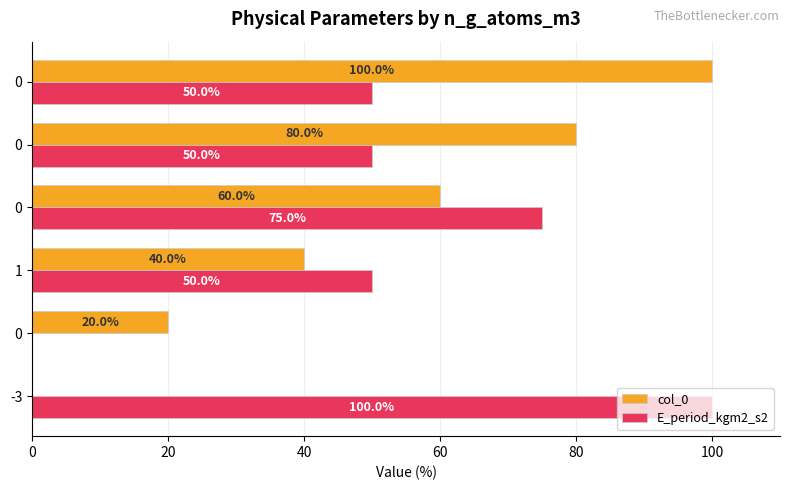

What is the sum of all col_0 values?

300